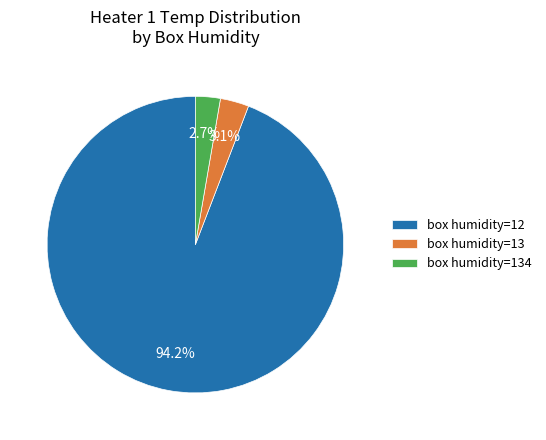

How many slices are in this pie chart?

3